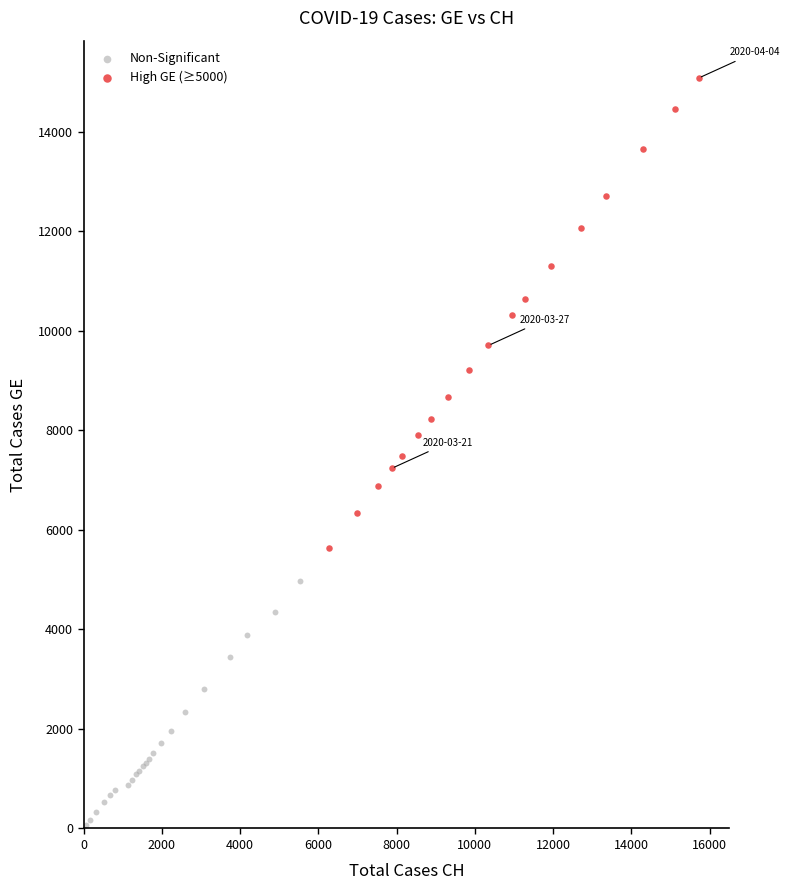

Which series has the widest spread of Y values?

High GE (≥5000)